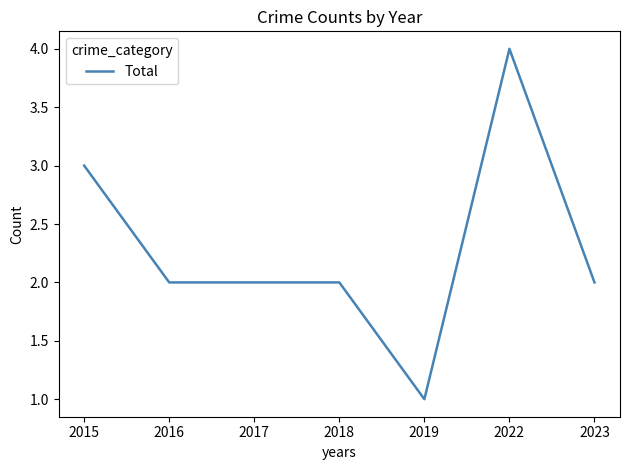

What is the difference between the maximum and minimum values?

3